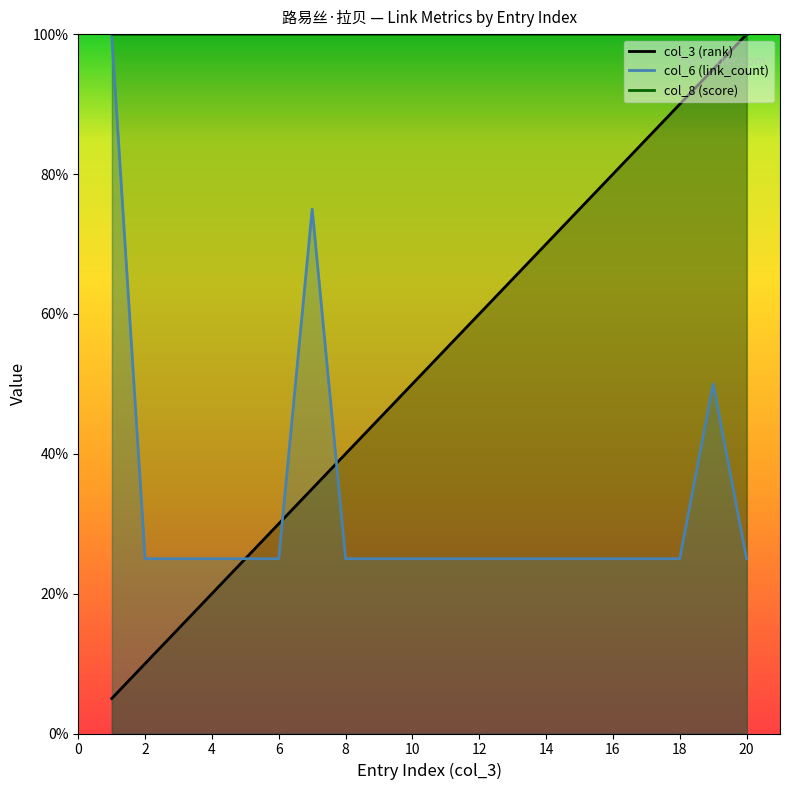

Count the number of data series in this chart.

2